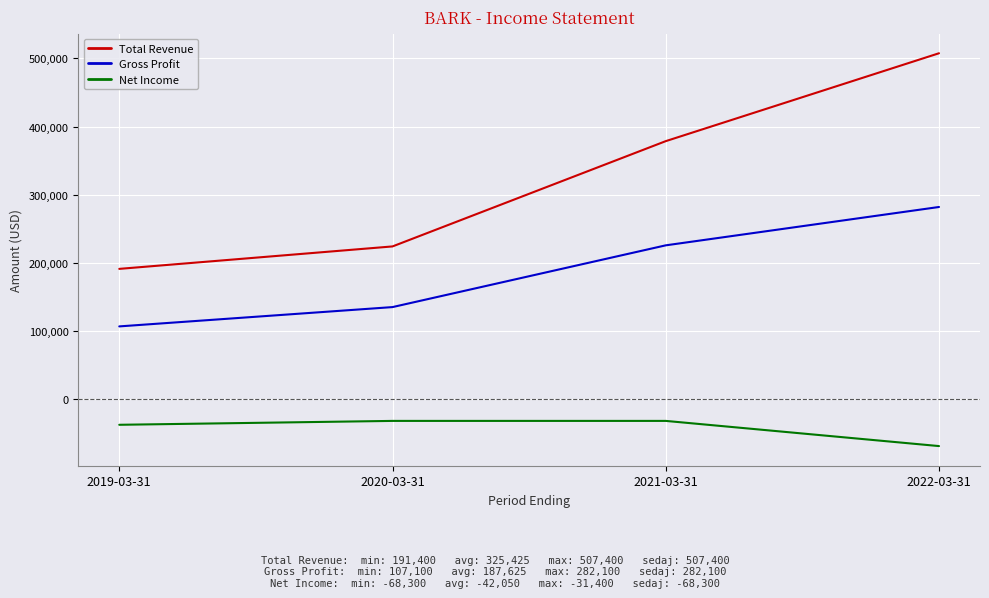

True or false: Total Revenue has more than 1 interior local peaks.

False